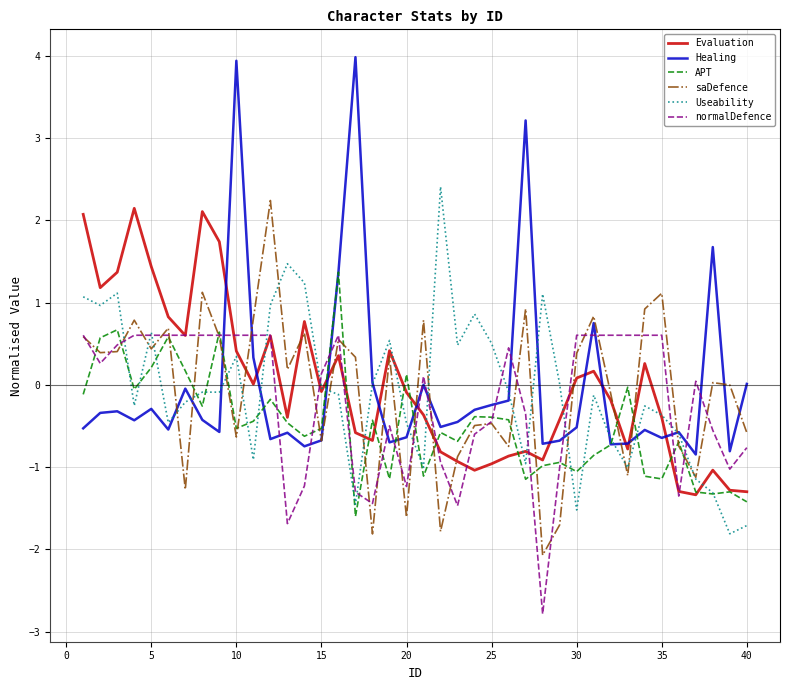

What is the maximum value shown in the chart?

4.0